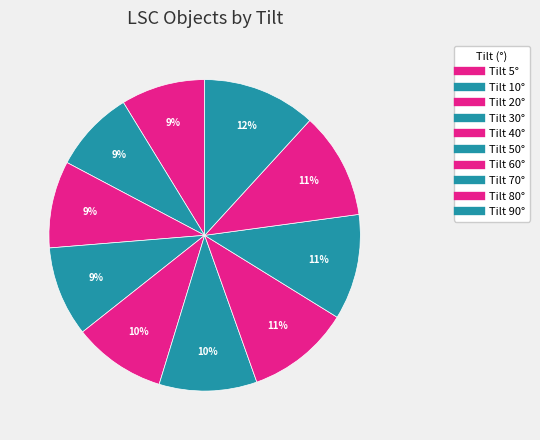

How many slices are in this pie chart?

10